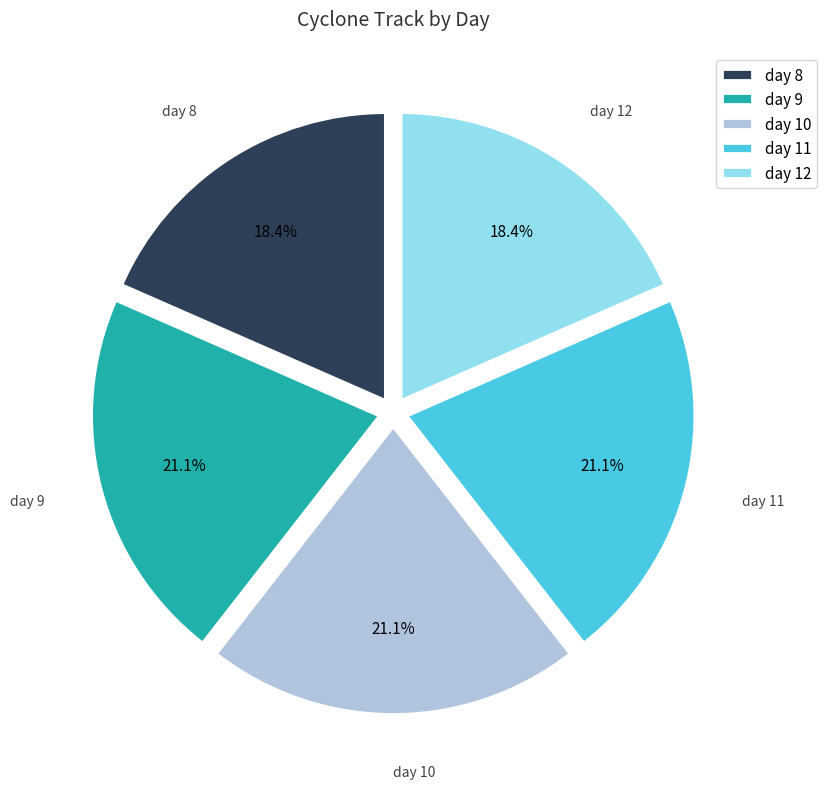

To the nearest percent, what is the average slice percentage?

20%